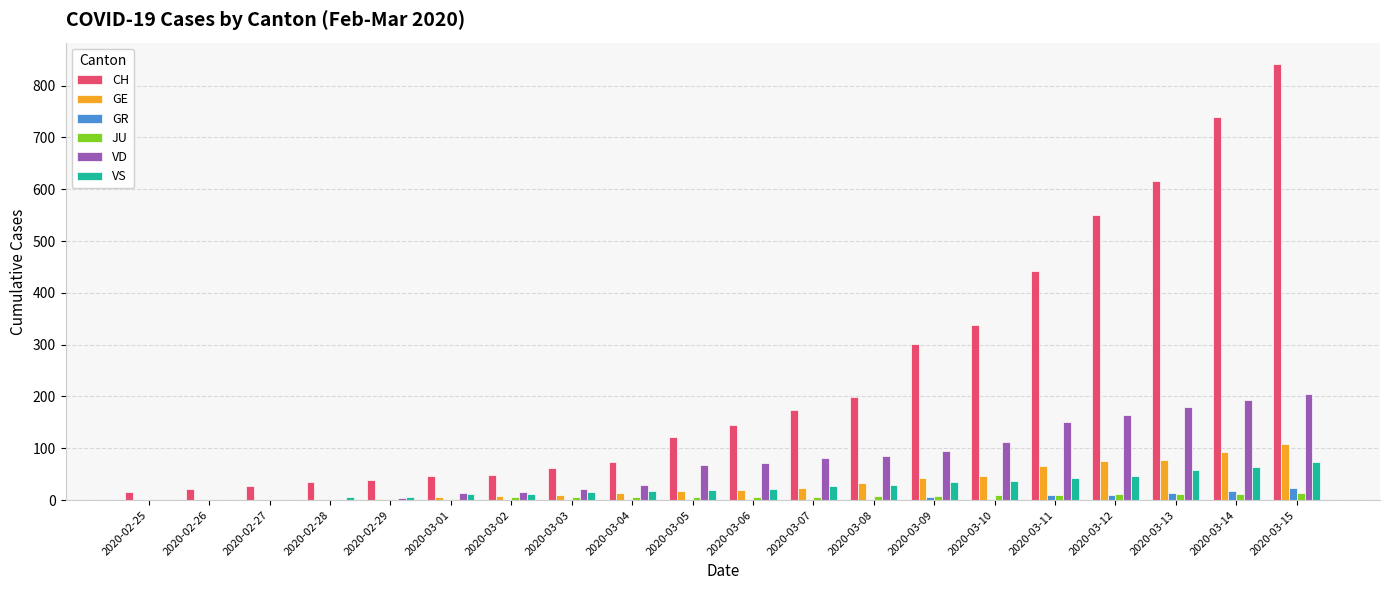

At which label does GE reach its peak?

2020-03-15